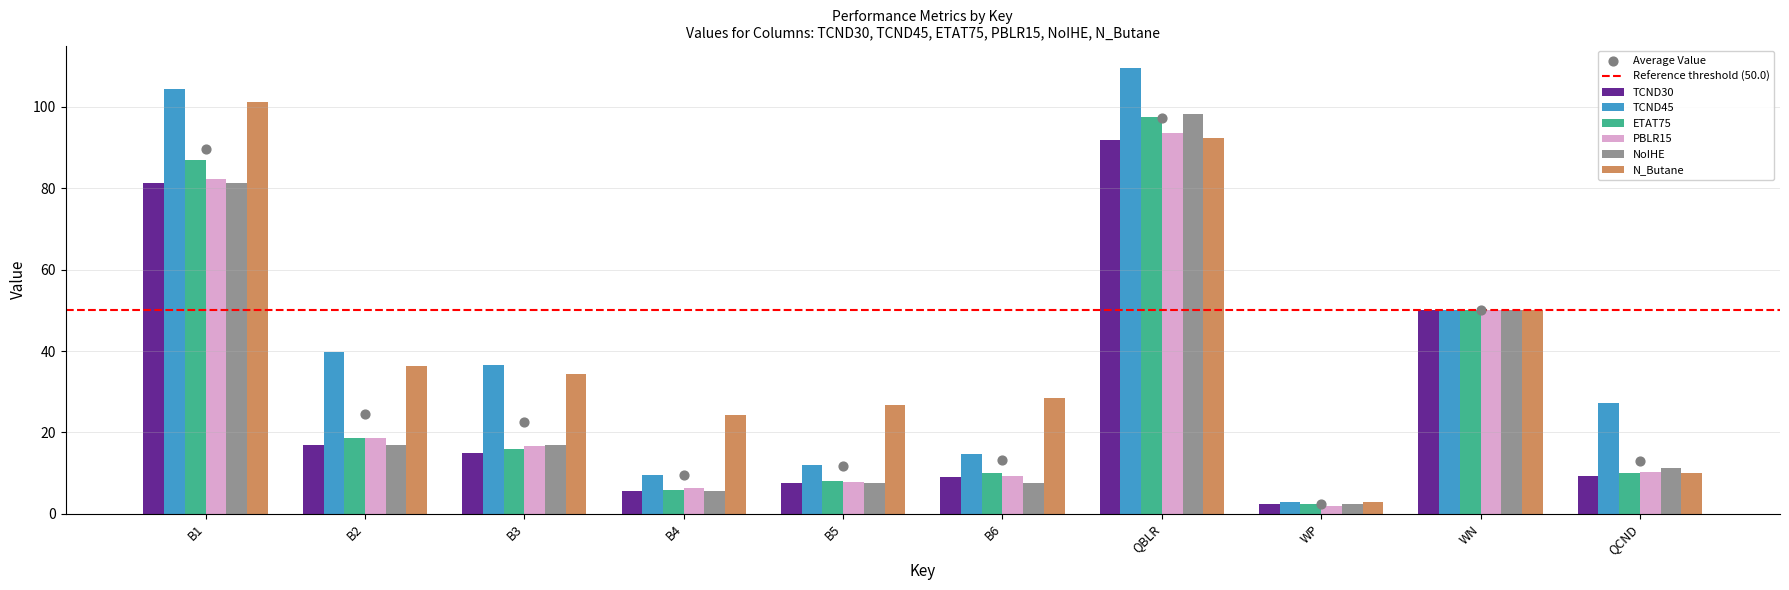

At which category is the sum across all series the highest?

QBLR